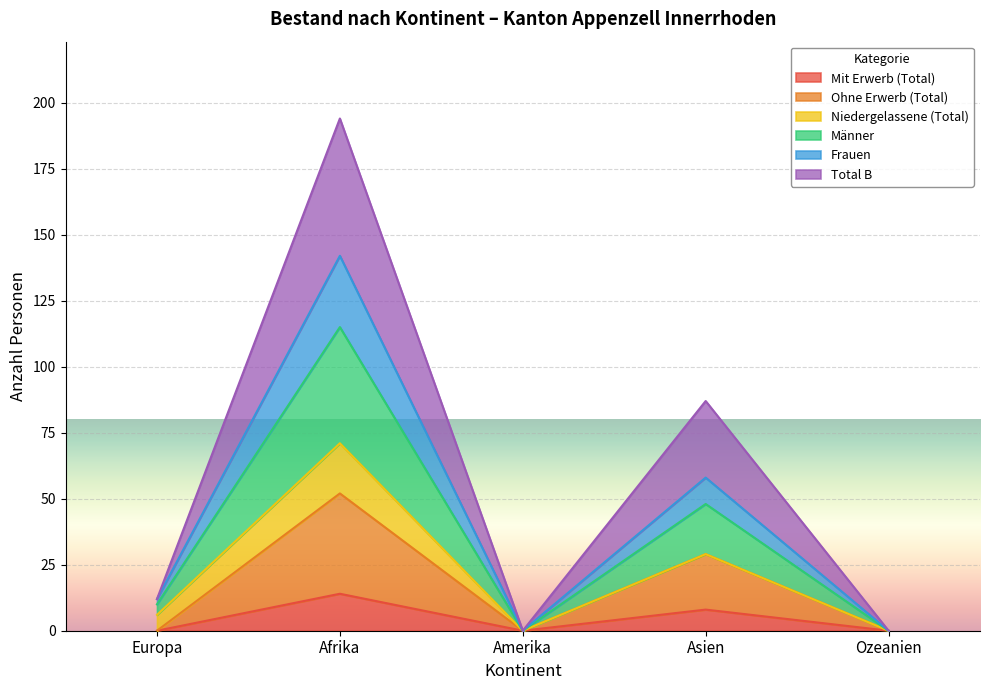

True or false: Frauen and Ohne Erwerb (Total) intersect in this chart.

False